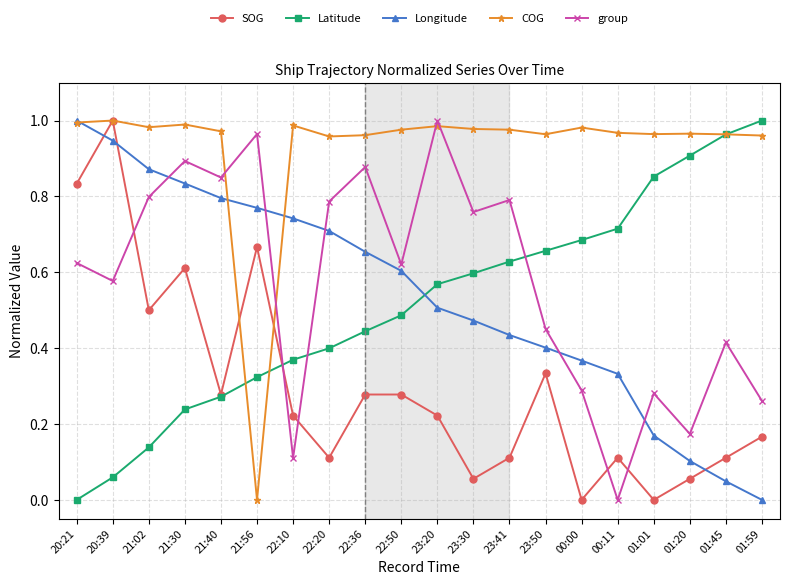

What position from the right is 01:45?

2